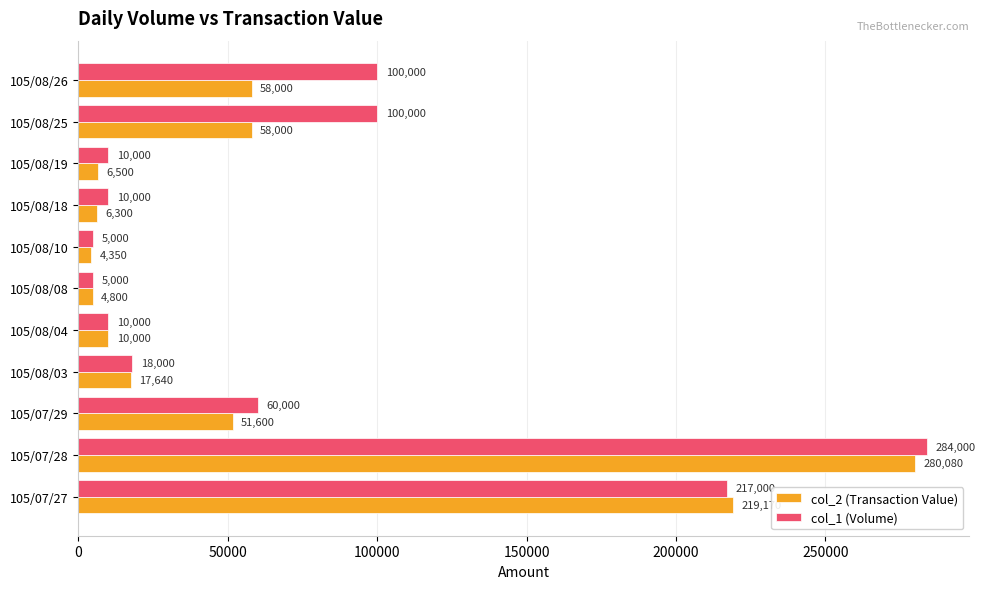

Where is col_2 (Transaction Value) nearest to the value 142215?

105/07/27